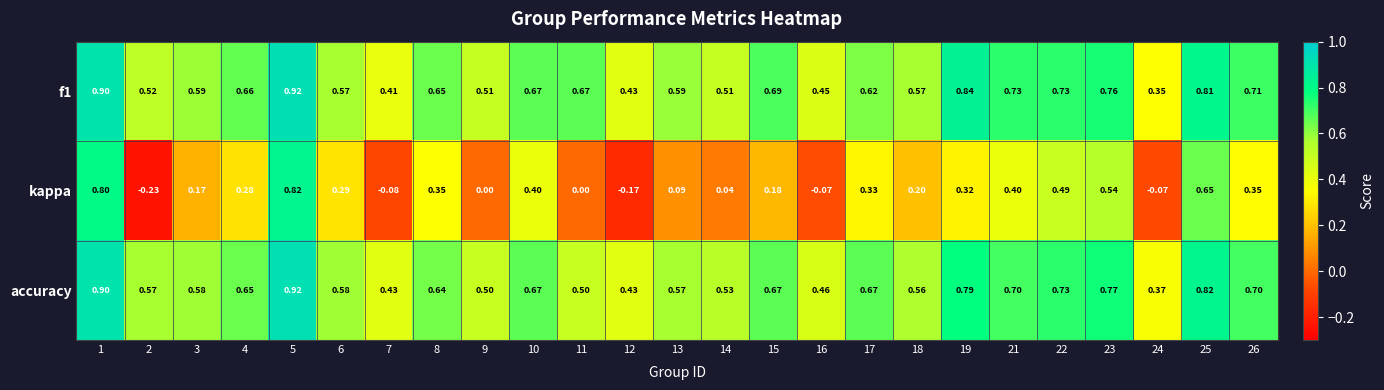

Which series has the largest range (max minus min)?

kappa